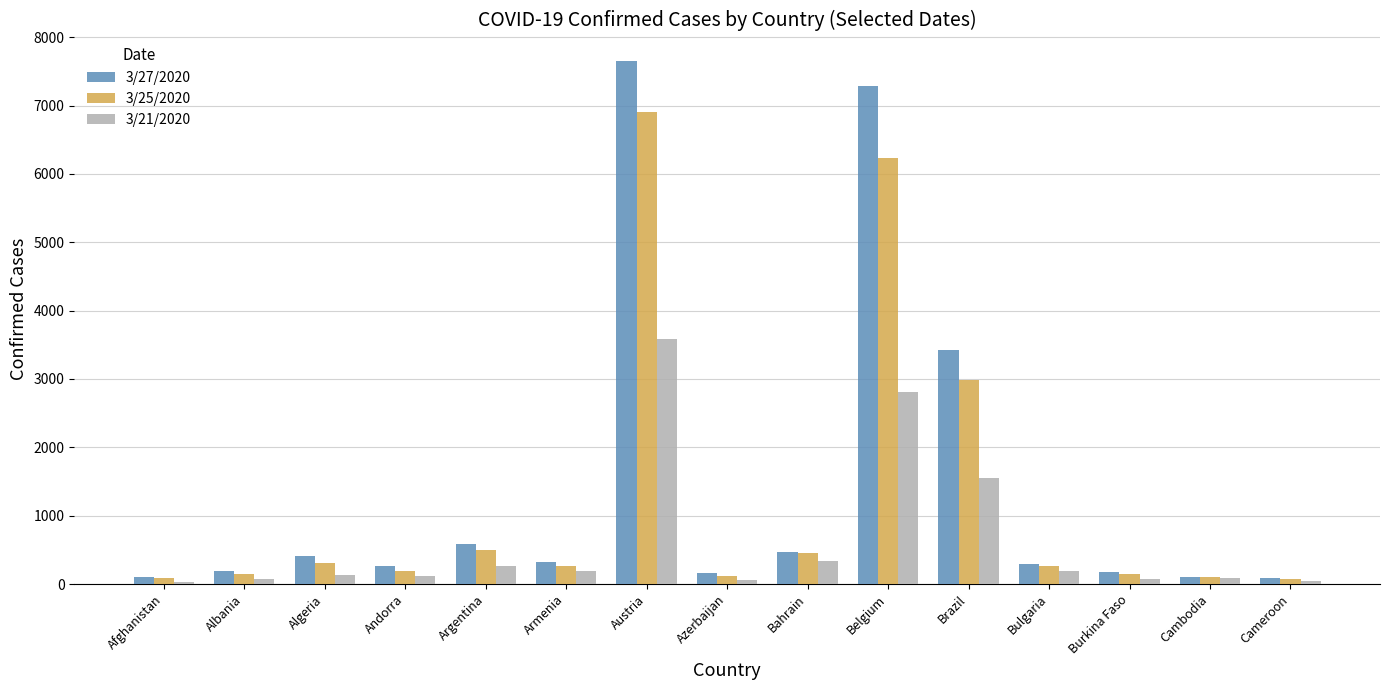

Which label corresponds to the largest value in the chart?

Austria